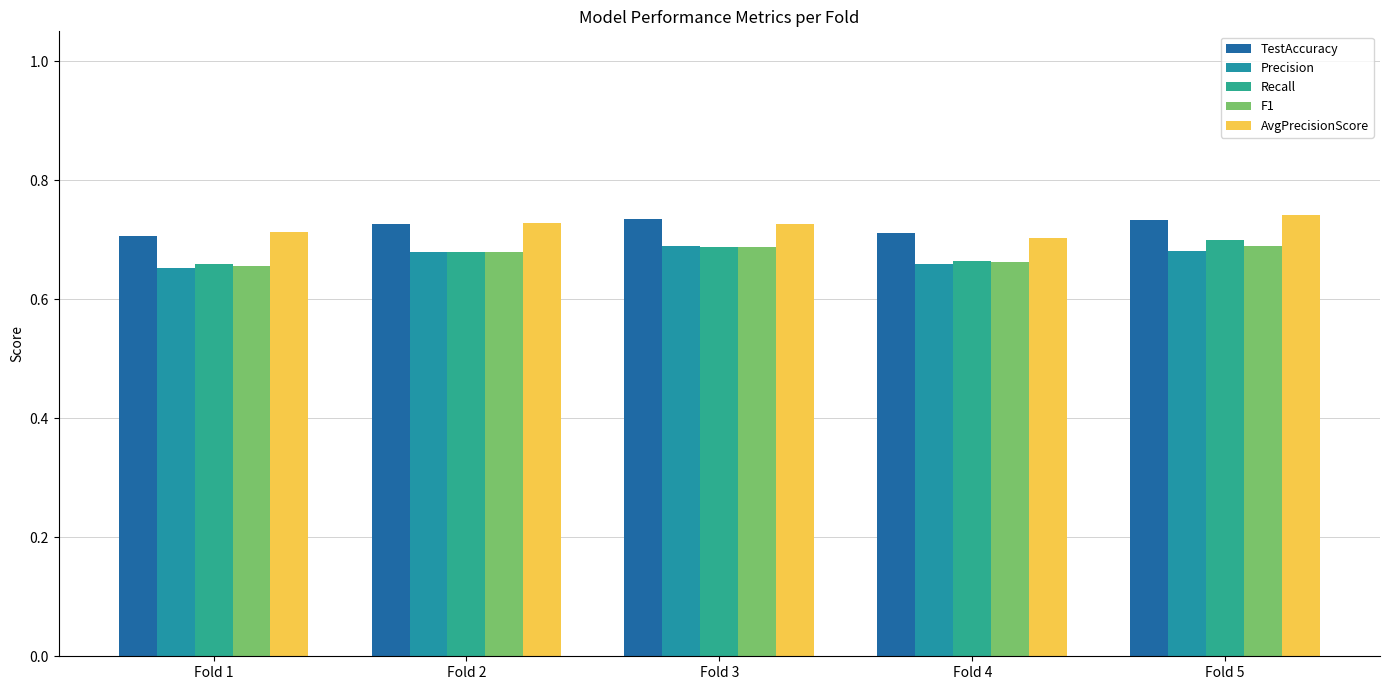

Reading left to right, transcribe all the data shown in this chart.

TestAccuracy: Fold 1=0.7	Fold 2=0.7	Fold 3=0.7	Fold 4=0.7	Fold 5=0.7
Precision: Fold 1=0.7	Fold 2=0.7	Fold 3=0.7	Fold 4=0.7	Fold 5=0.7
Recall: Fold 1=0.7	Fold 2=0.7	Fold 3=0.7	Fold 4=0.7	Fold 5=0.7
F1: Fold 1=0.7	Fold 2=0.7	Fold 3=0.7	Fold 4=0.7	Fold 5=0.7
AvgPrecisionScore: Fold 1=0.7	Fold 2=0.7	Fold 3=0.7	Fold 4=0.7	Fold 5=0.7